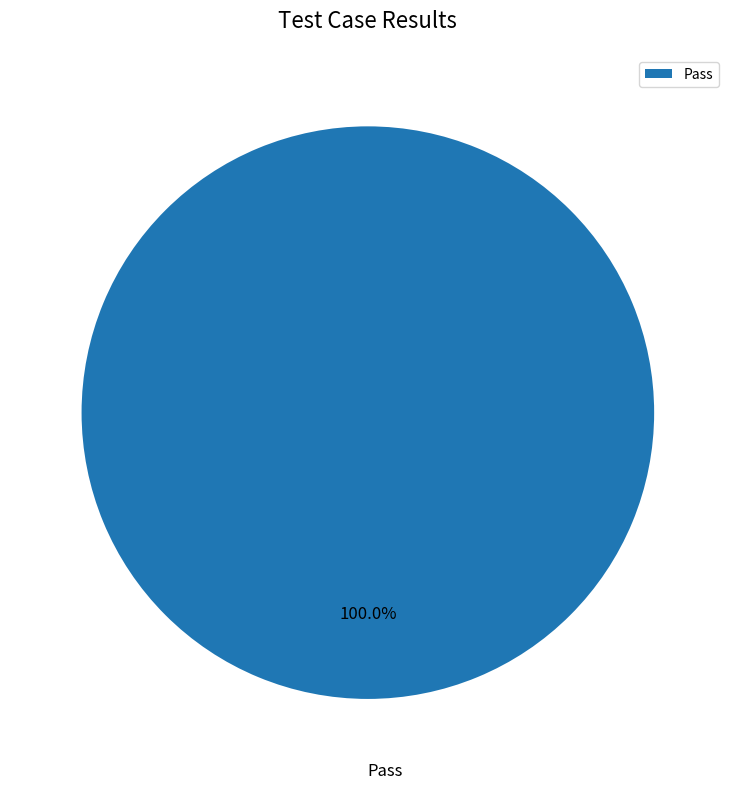

Rank the categories by value from highest to lowest.

Pass